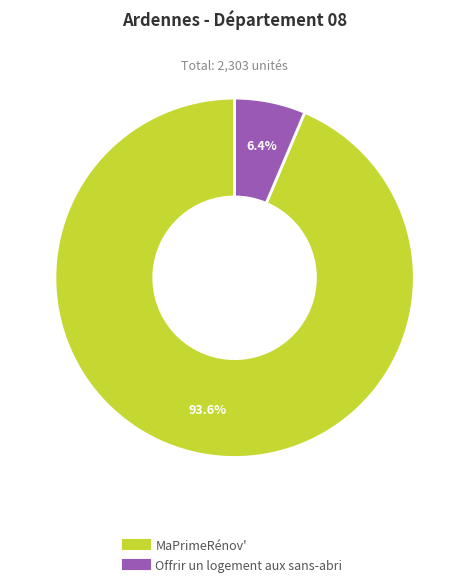

True or false: Offrir un logement aux sans-abri accounts for 6% of the total.

True